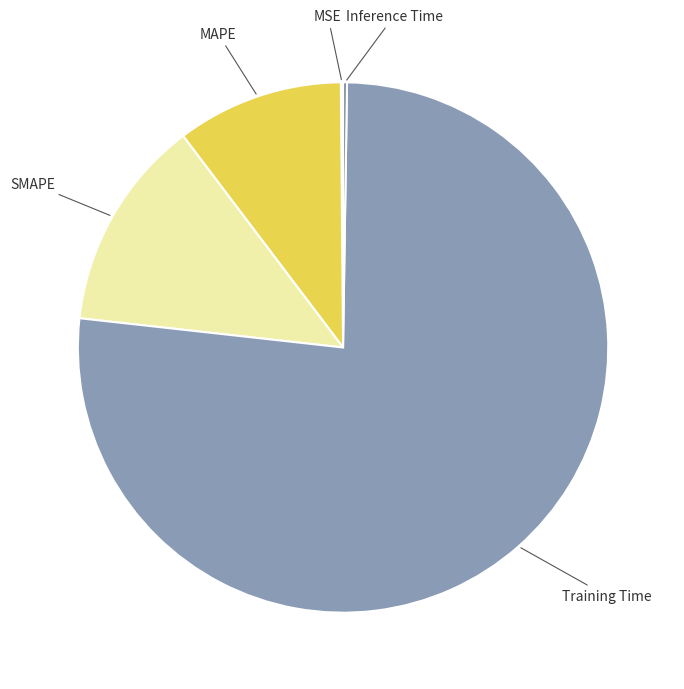

Count the number of slices in the pie.

5